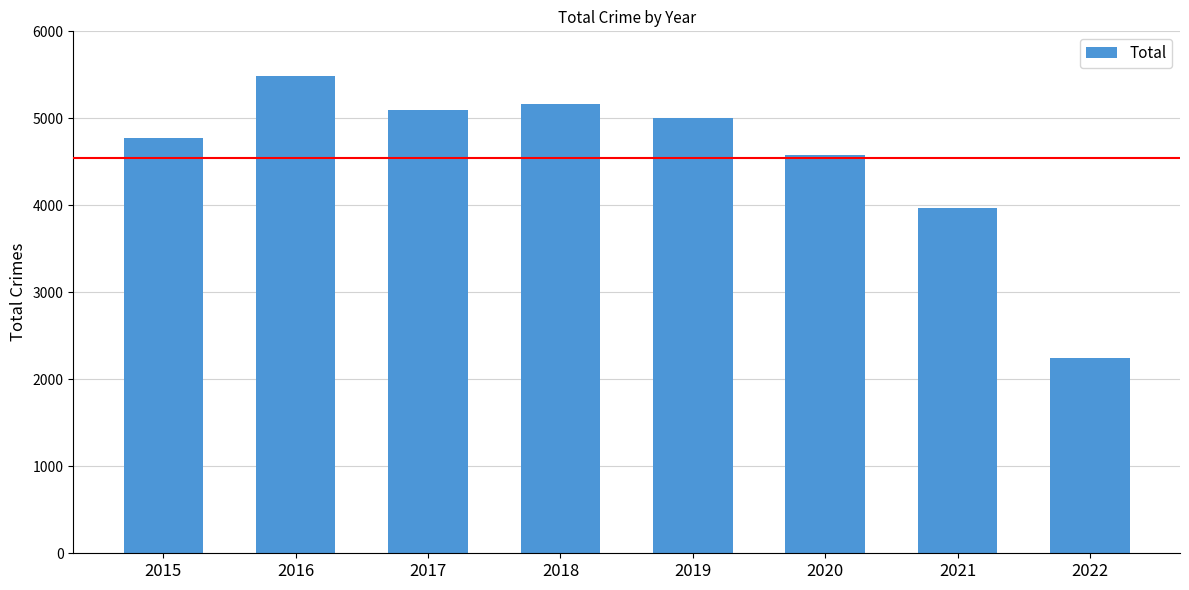

The chart shows a value of 4771 at 2015. True or false?

True